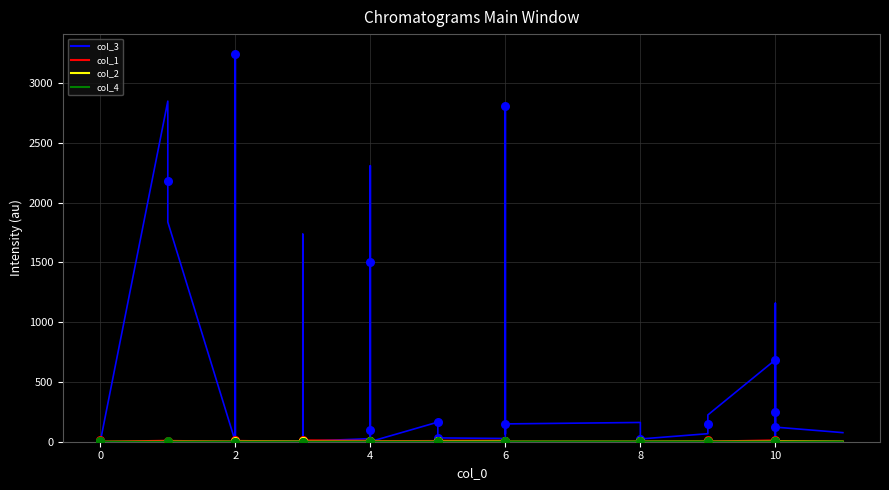

What are all the series names shown in the legend?

col_3, col_1, col_2, col_4